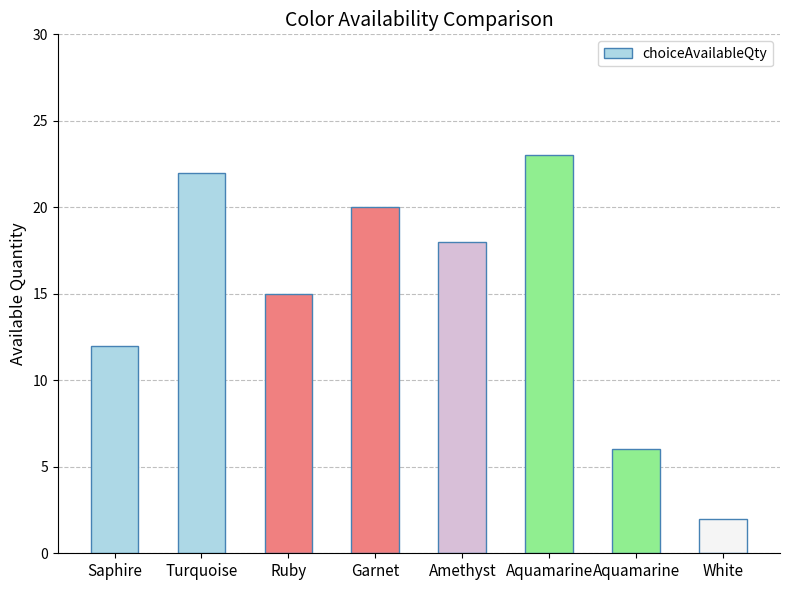

What is the ratio of the value at Ruby to the value at Aquamarine?

2.5